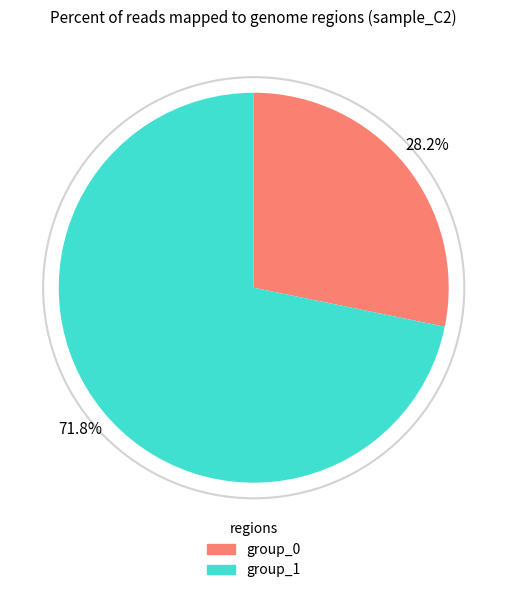

Is there a majority slice in this chart?

Yes